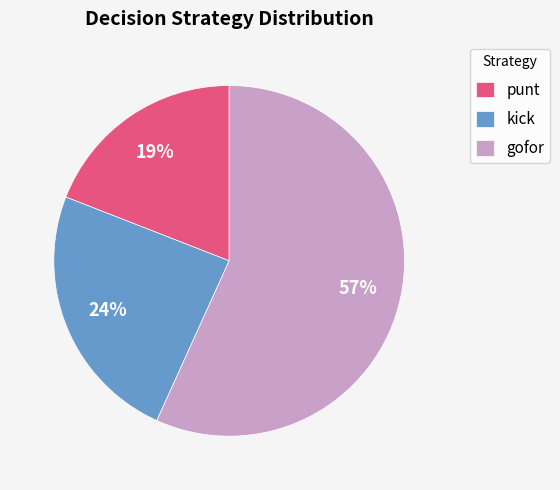

The kick slice represents 24% of the pie. True or false?

True